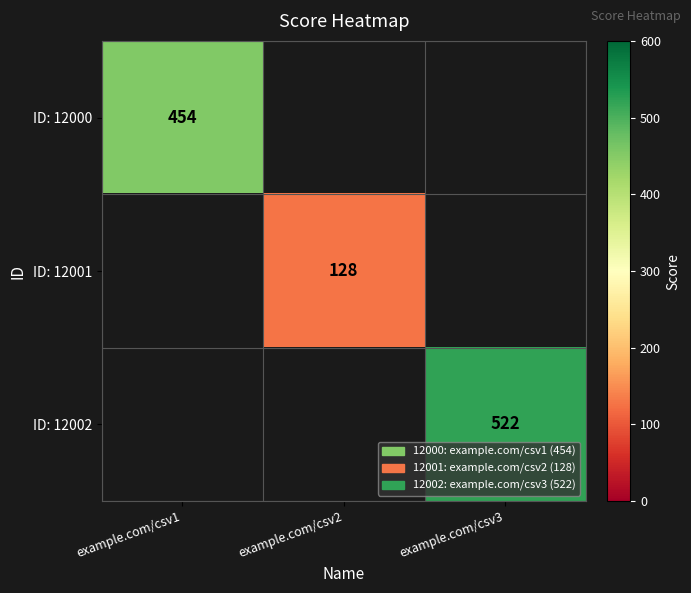

What is the smallest value displayed?

128.0